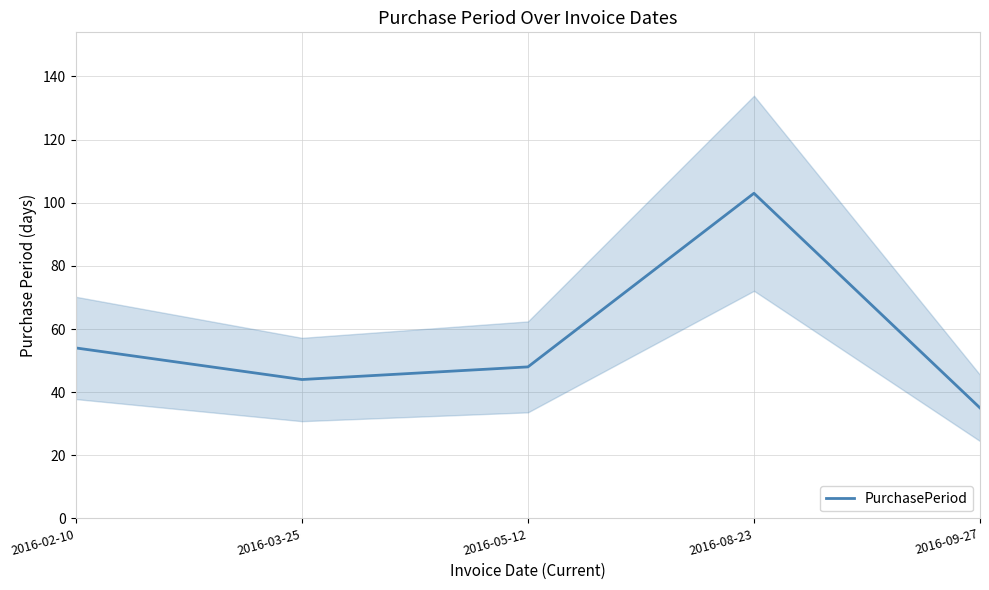

What is the greatest value displayed?

103